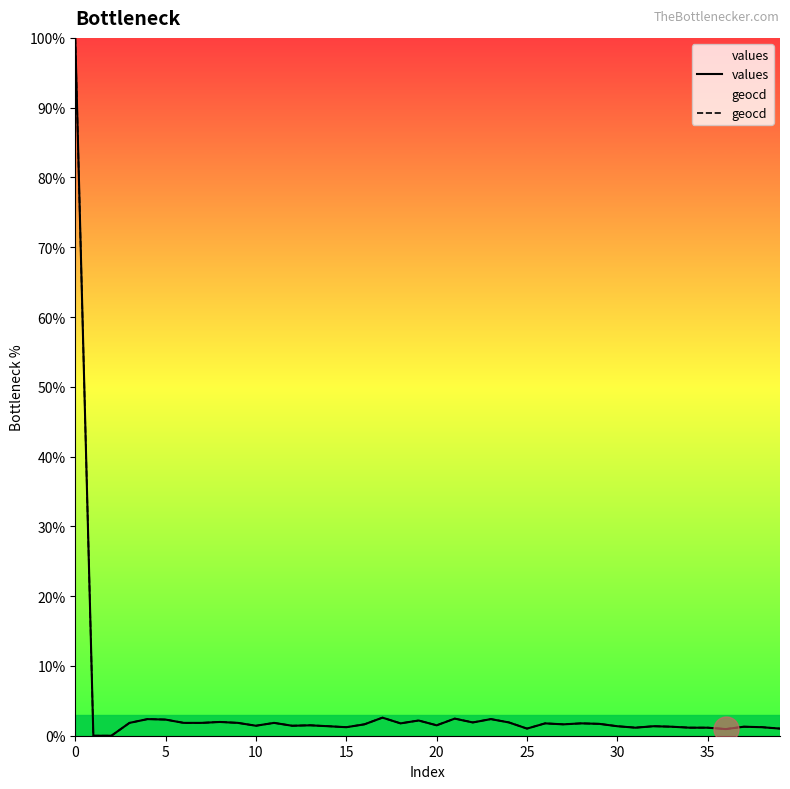

Does the chart have visible grid lines?

No